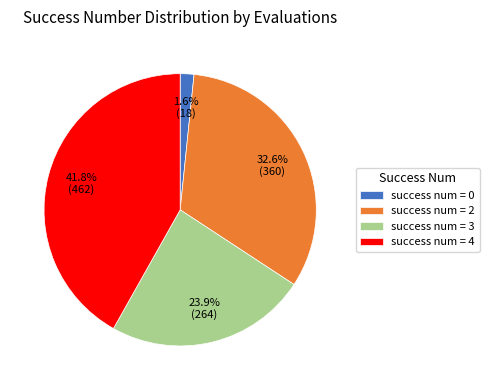

Does success num = 4 account for over 50% of the chart?

No